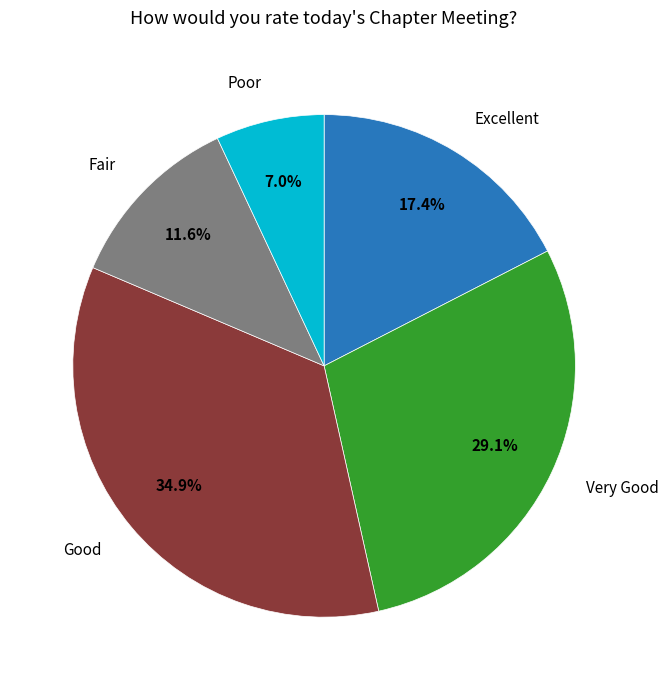

Is there any slice that represents more than half of the pie?

No